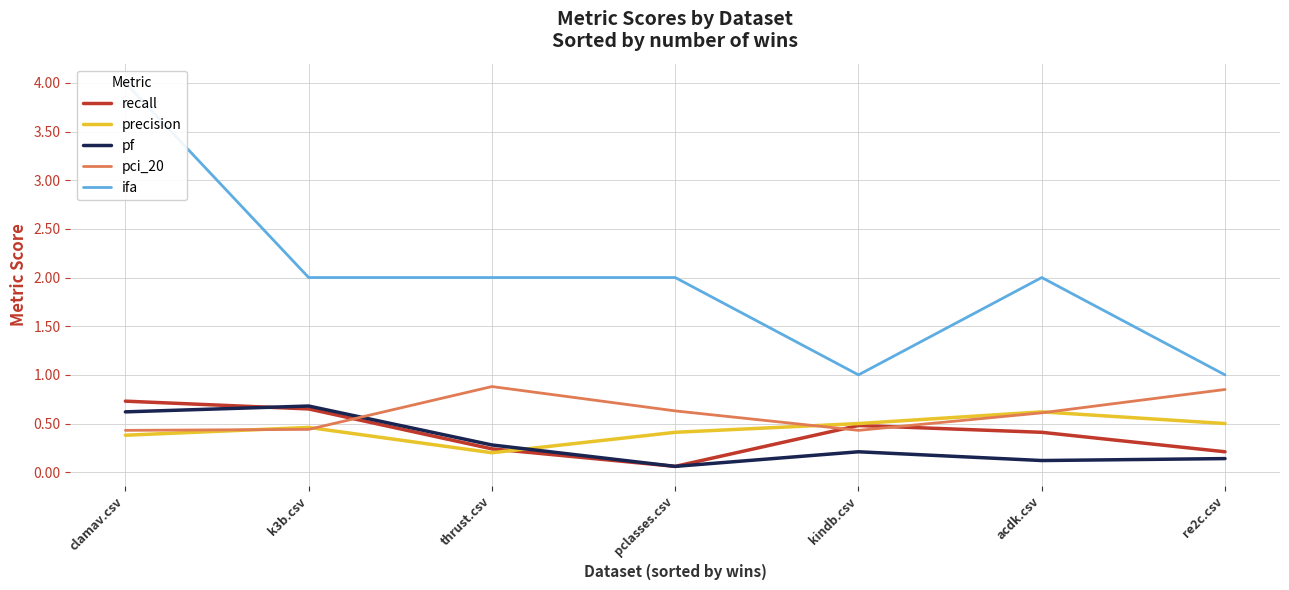

True or false: ifa and pf cross at least once.

False